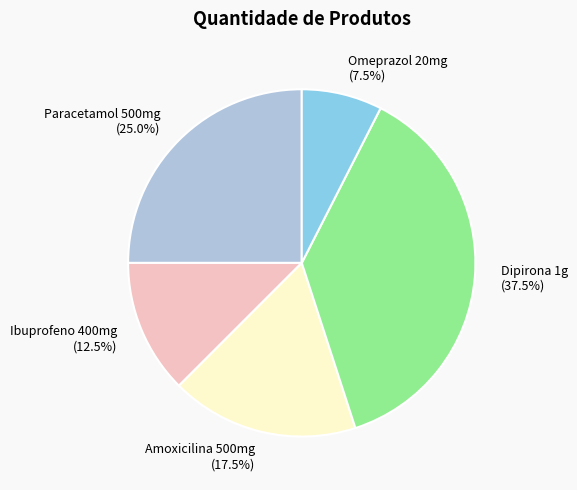

Rank the categories by value from highest to lowest.

Dipirona 1g, Paracetamol 500mg, Amoxicilina 500mg, Ibuprofeno 400mg, Omeprazol 20mg